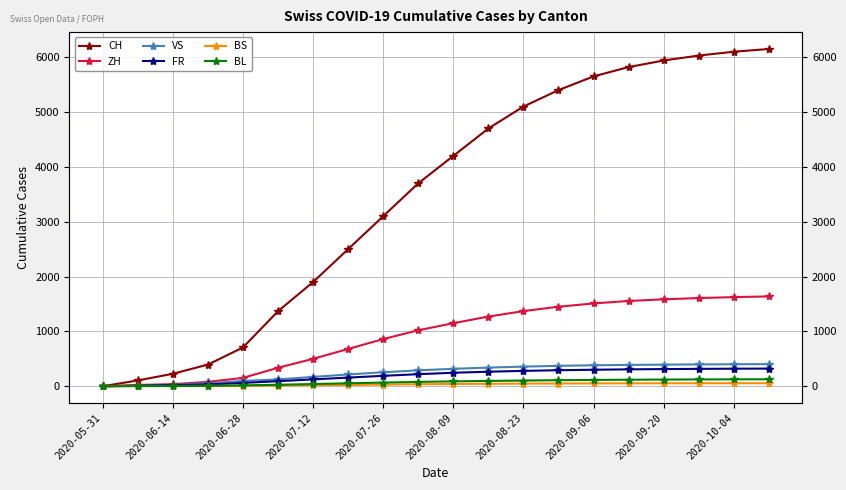

Reading left to right, list all the values displayed in this chart.

CH: 0	106	227	395	707	1368	1900	2500	3100	3700	4200	4700	5100	5400	5650	5820	5940	6030	6100	6150
ZH: 0	23	38	80	152	337	500	680	860	1020	1150	1270	1370	1450	1510	1555	1585	1608	1625	1638
VS: 0	10	28	53	97	124	170	215	255	290	318	340	358	372	382	389	394	398	401	403
FR: 0	9	22	32	61	92	125	158	190	220	246	265	280	292	301	308	313	317	320	322
BS: 0	4	5	7	7	12	18	24	30	36	41	45	48	50	52	53	54	54	55	55
BL: 0	3	4	7	16	27	40	54	67	79	89	97	104	110	115	119	122	124	126	127